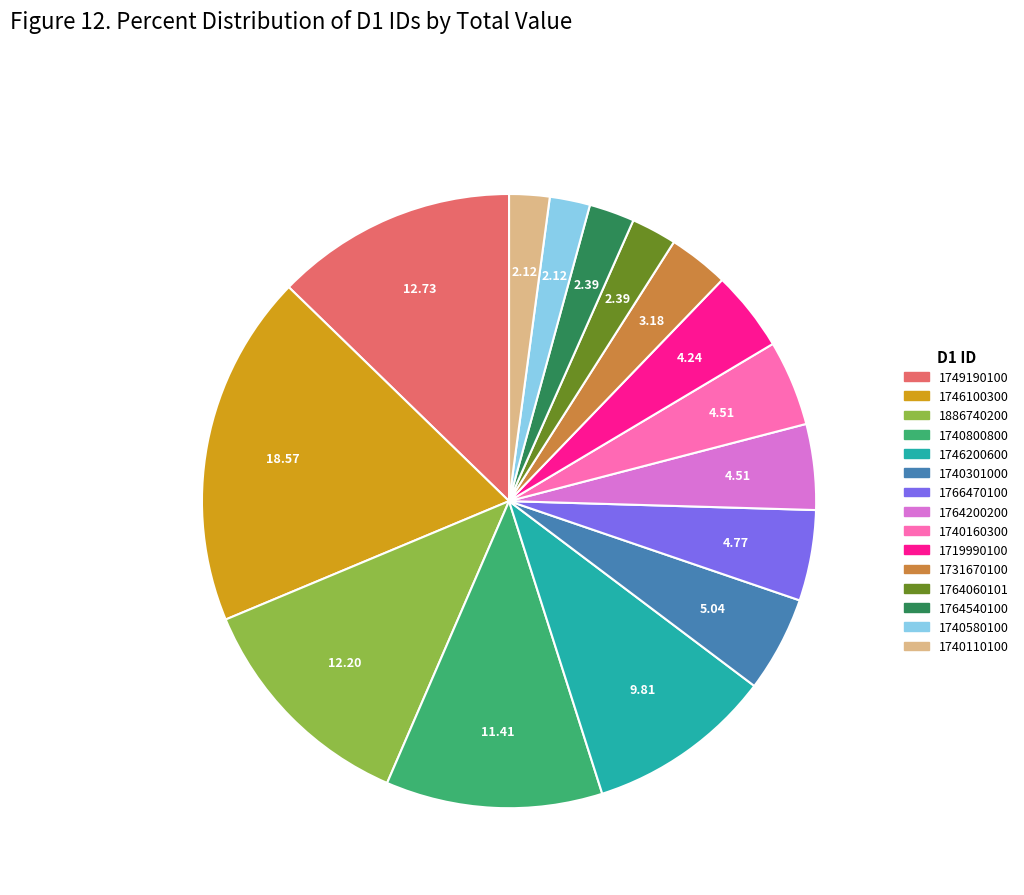

Does 1746100300 account for over 50% of the chart?

No